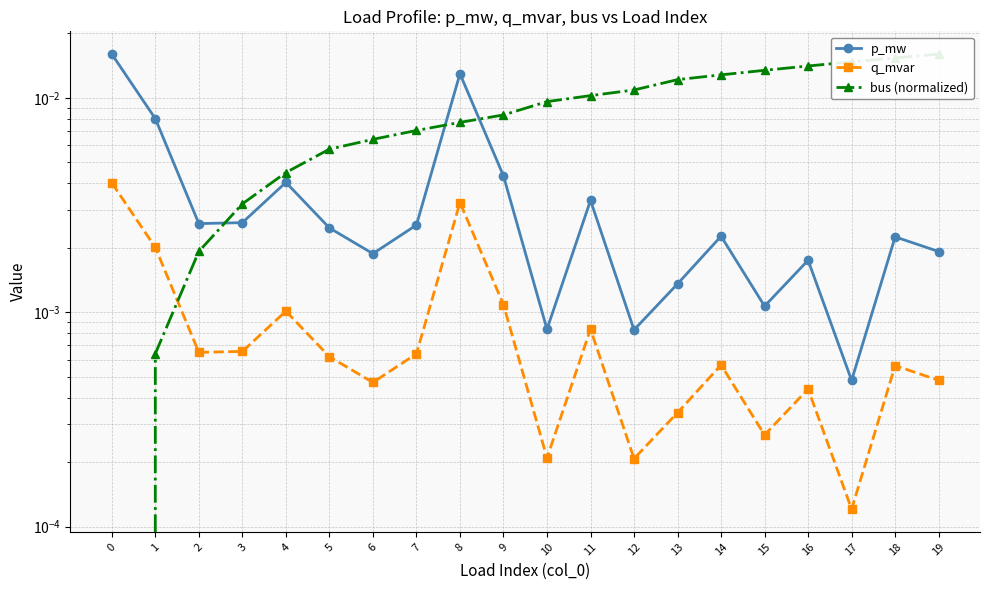

Count the number of data series in this chart.

3